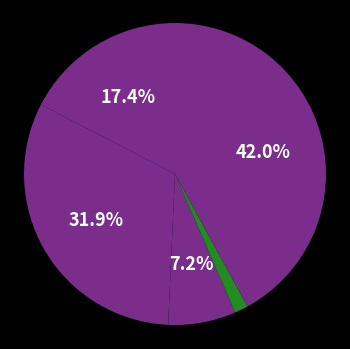

To the nearest percent, what is the difference between the largest and smallest slice percentages?

41%